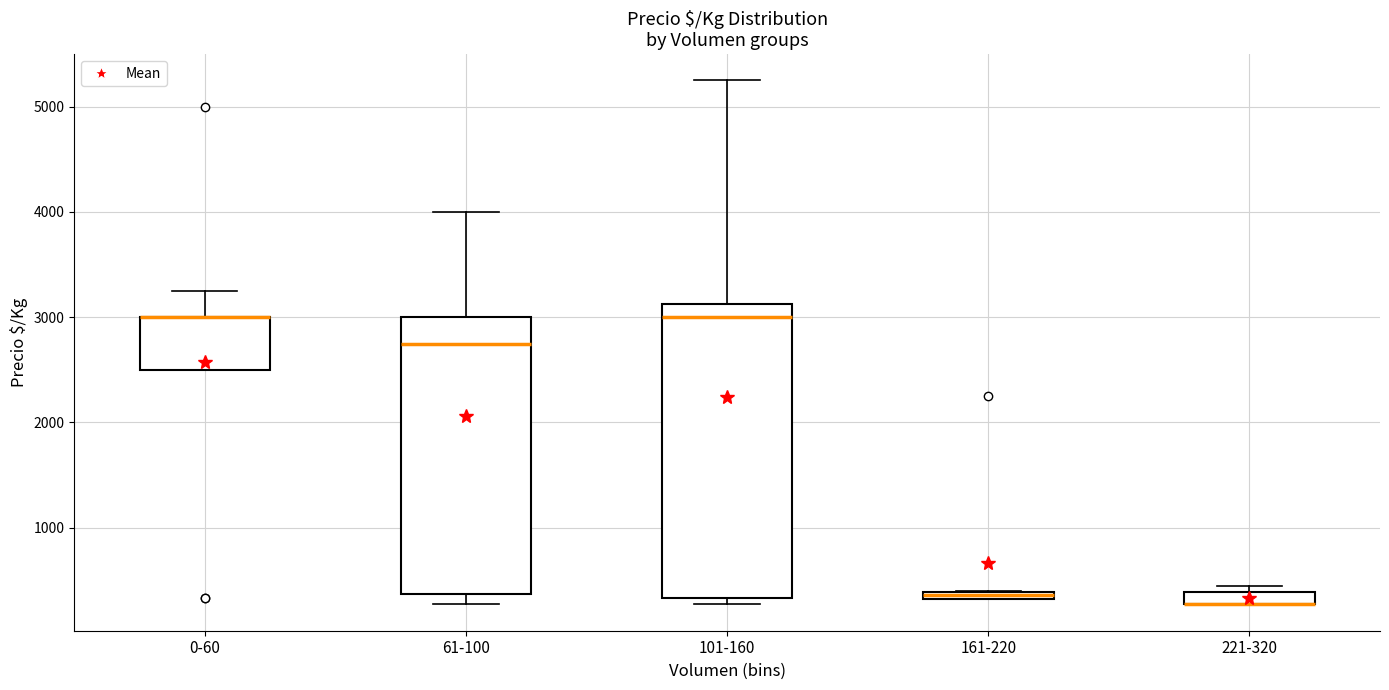

Where does the median line of the box for 101-160 sit on the y-axis? The values are not printed on the chart, so give them approximately, as read against the axis.

3000